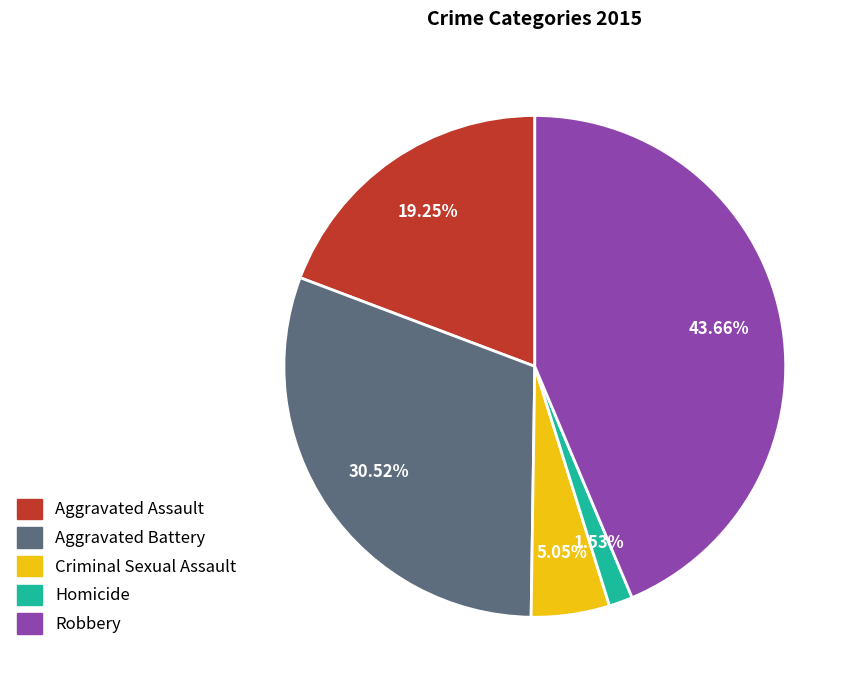

To the nearest percent, what portion does Robbery represent?

44%